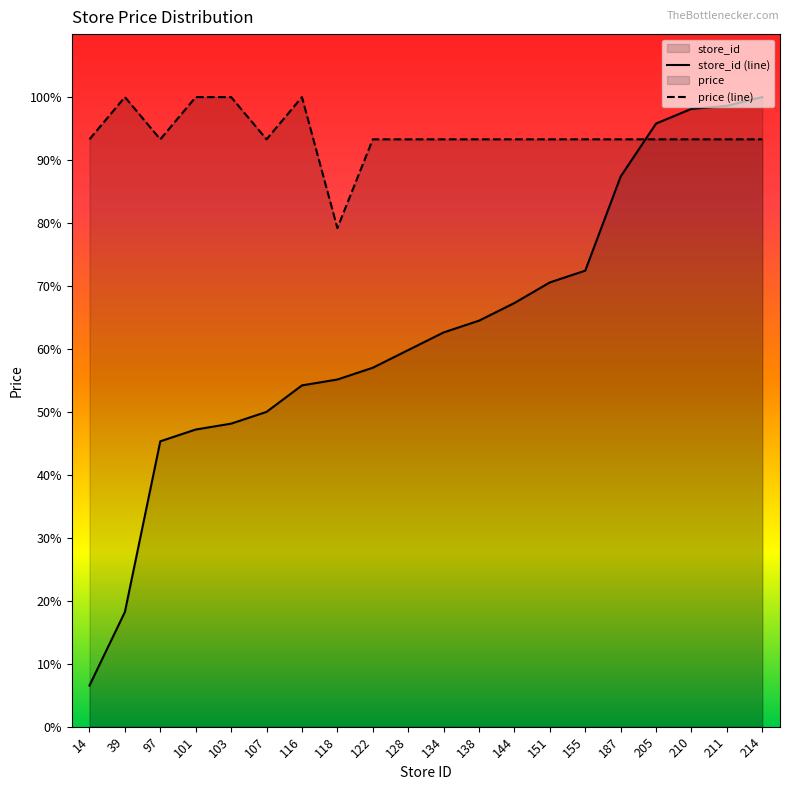

How many lines are shown in the chart?

2